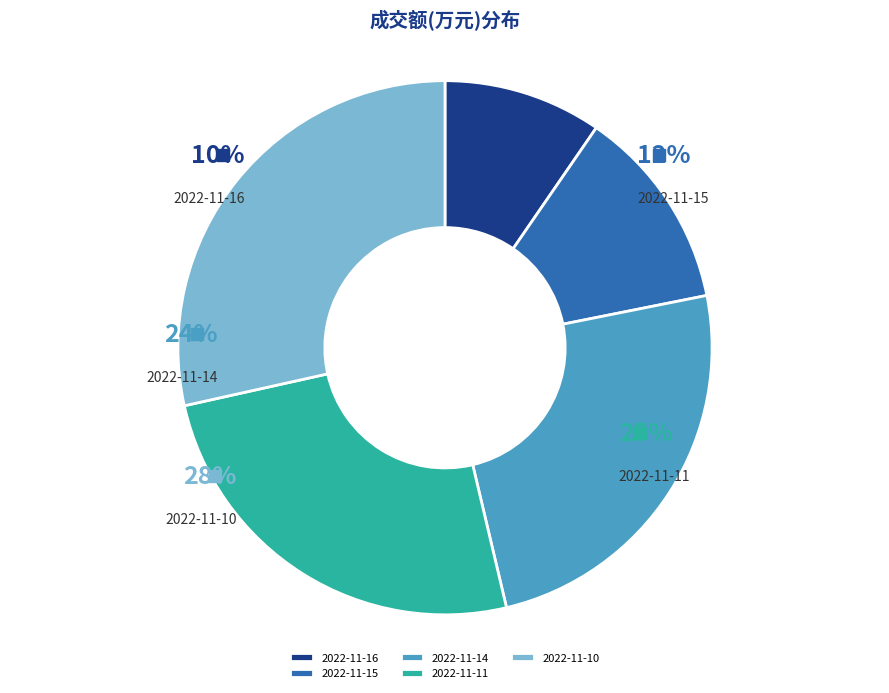

Rank the categories by value from highest to lowest.

2022-11-10, 2022-11-11, 2022-11-14, 2022-11-15, 2022-11-16